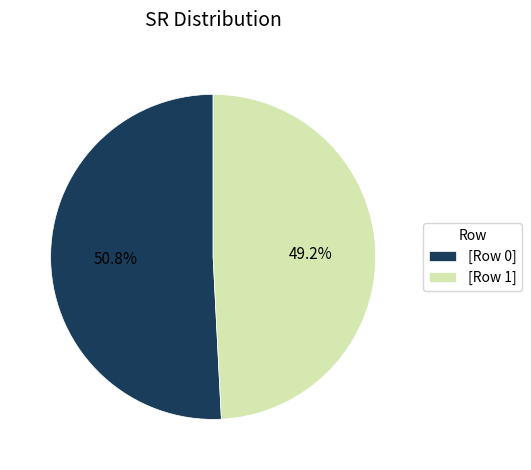

What is the majority slice?

[Row 0]